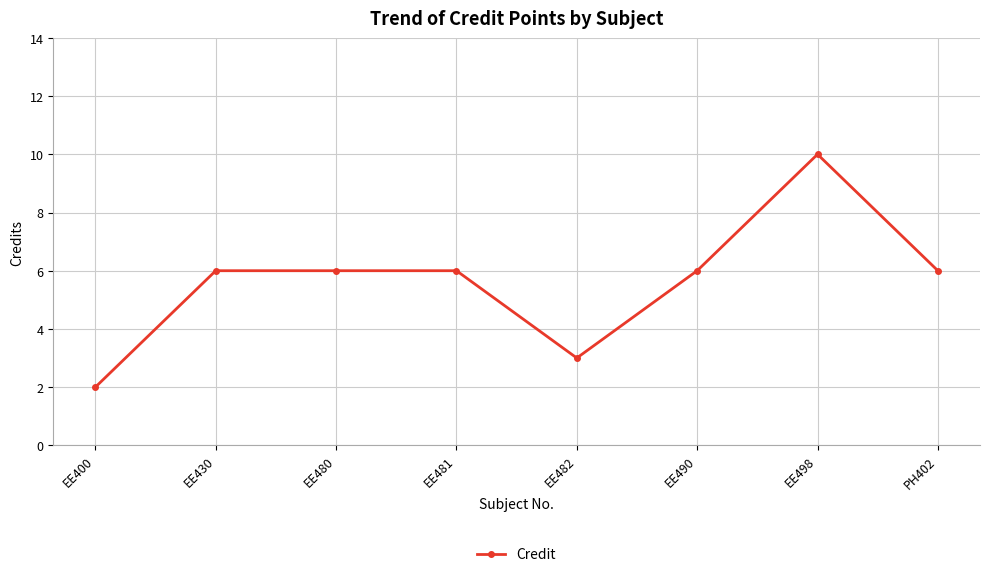

The chart shows a value of 2 at EE480. True or false?

False